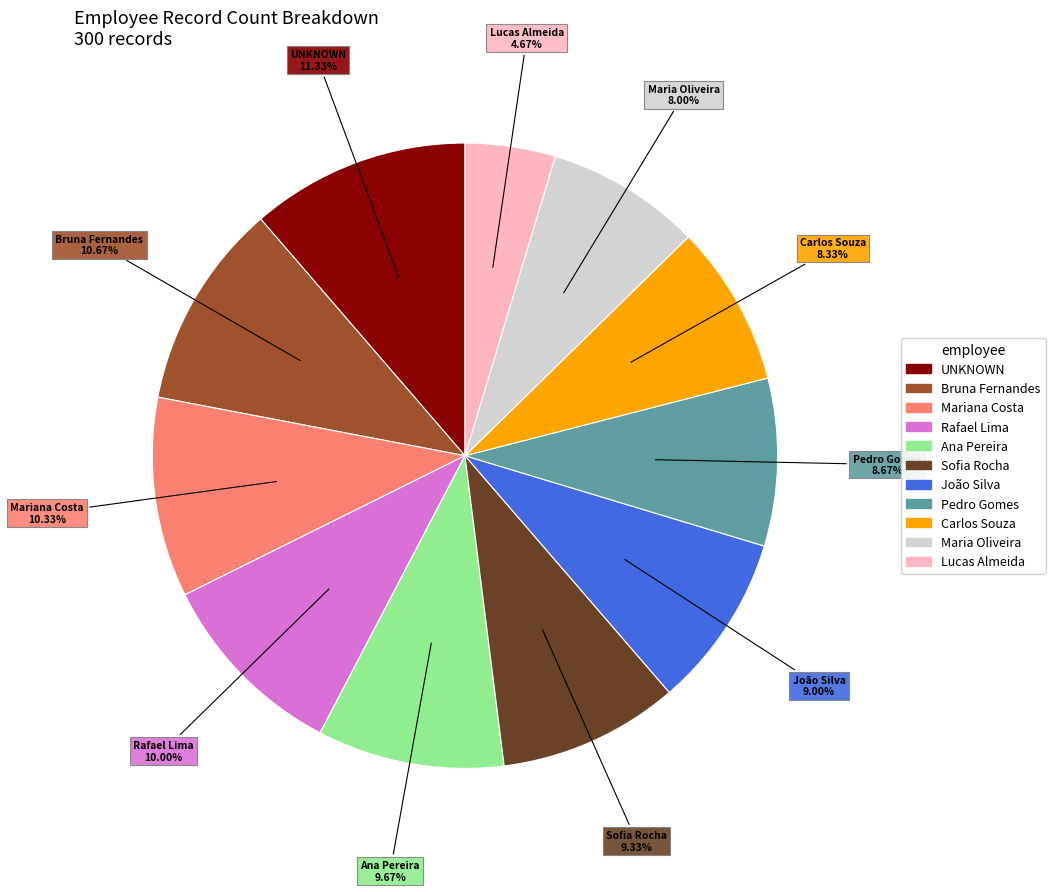

True or false: Ana Pereira accounts for 10% of the total.

True